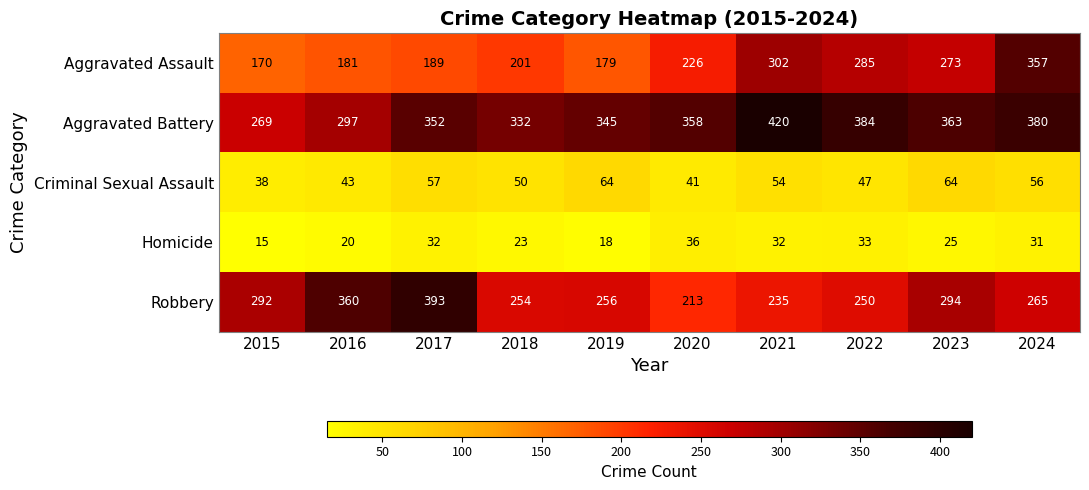

At which label is Aggravated Battery closest to 344?

2019